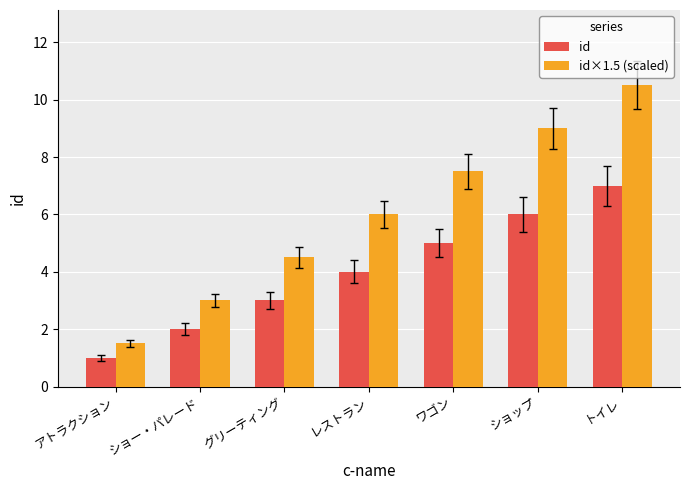

What value does the id series have at アトラクション?

1.0